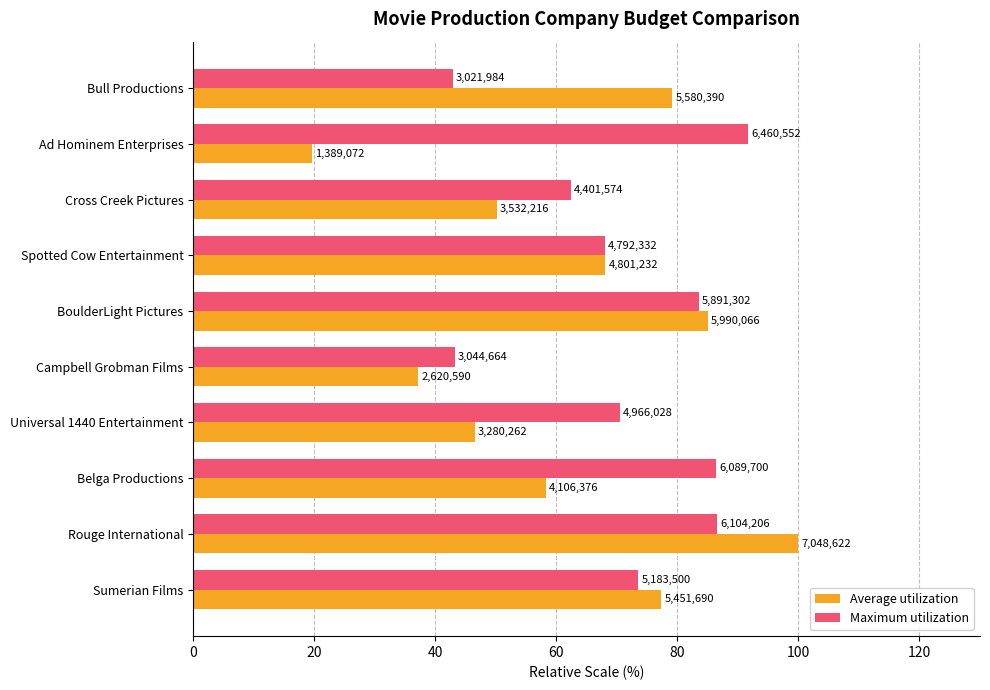

What is the sum of all Average utilization values?

621.4